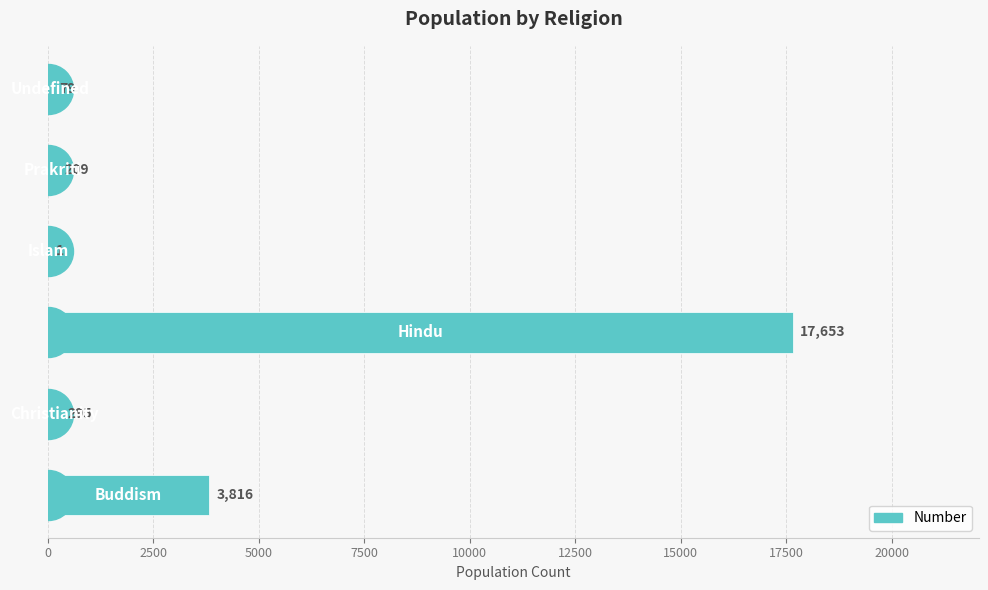

What is the maximum value shown in the chart?

17653